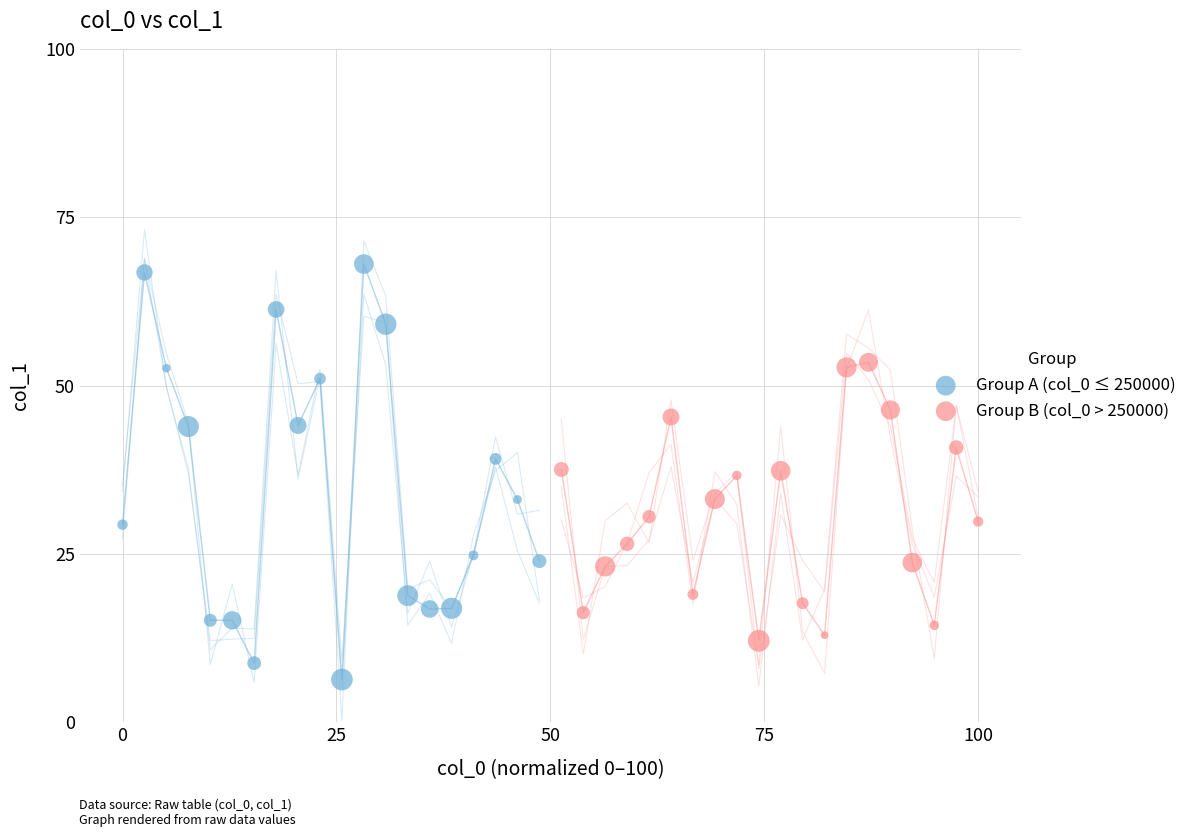

Which series has the widest spread of Y values?

Group A (col_0 ≤ 250000)